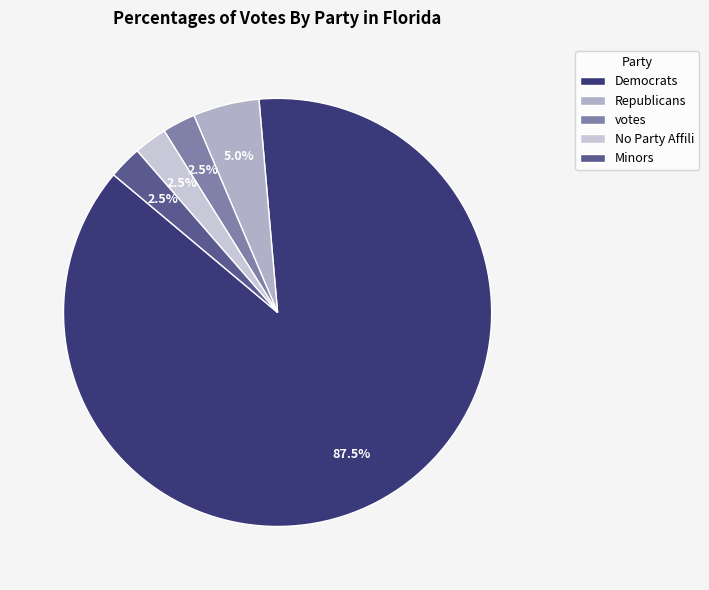

Is there any slice that represents more than half of the pie?

Yes